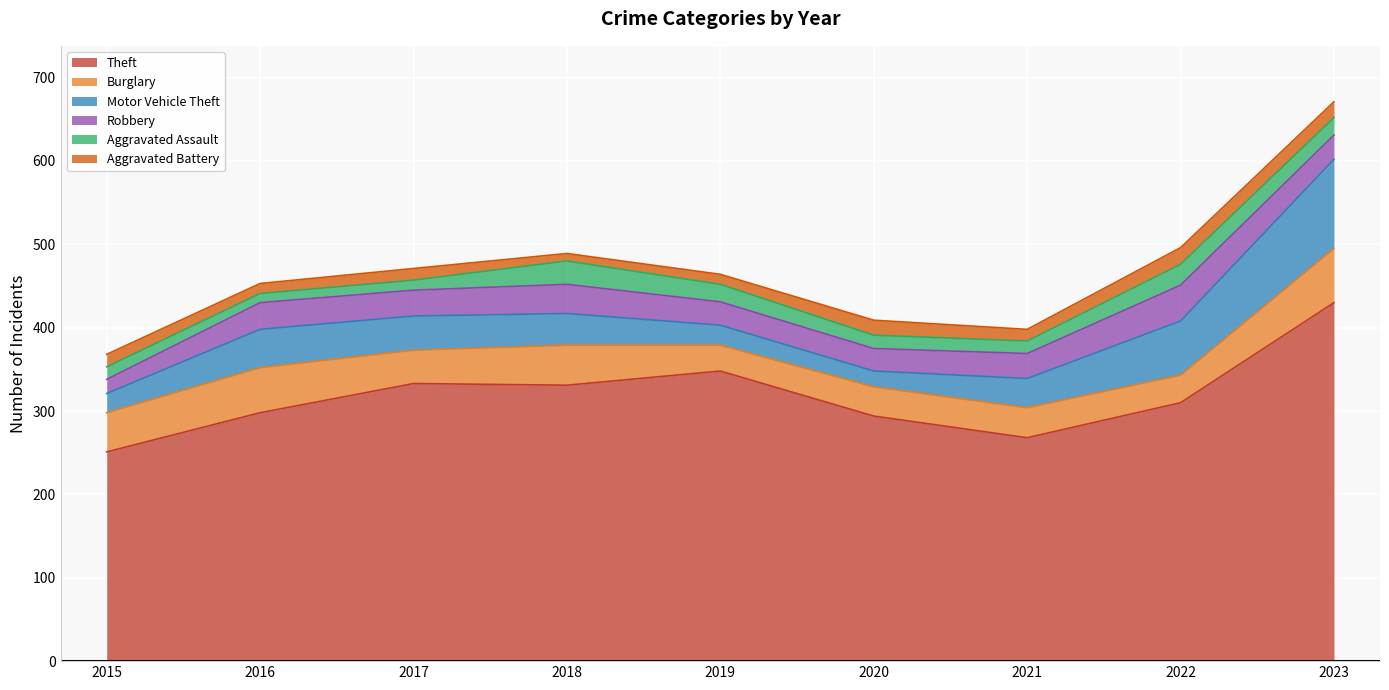

At how many categories does at least one series exceed 307?

5